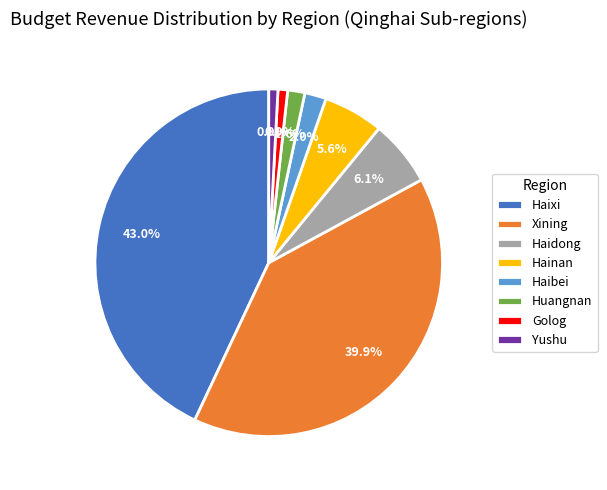

Which category has the biggest portion of the pie?

Haixi